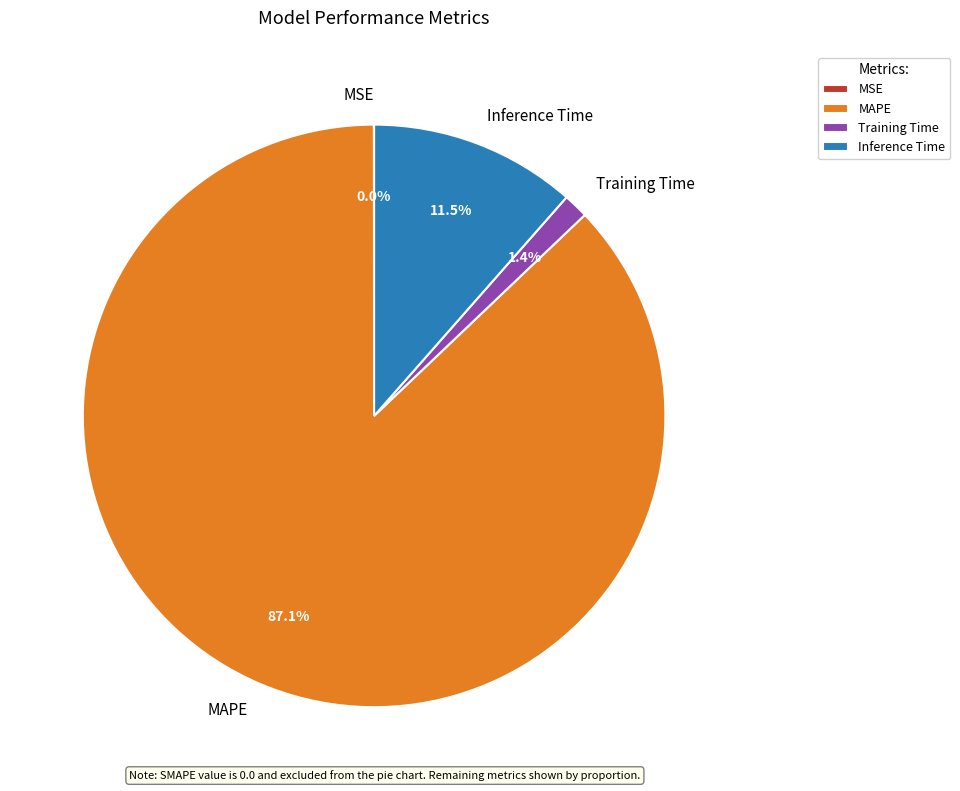

Which slice is the largest?

MAPE